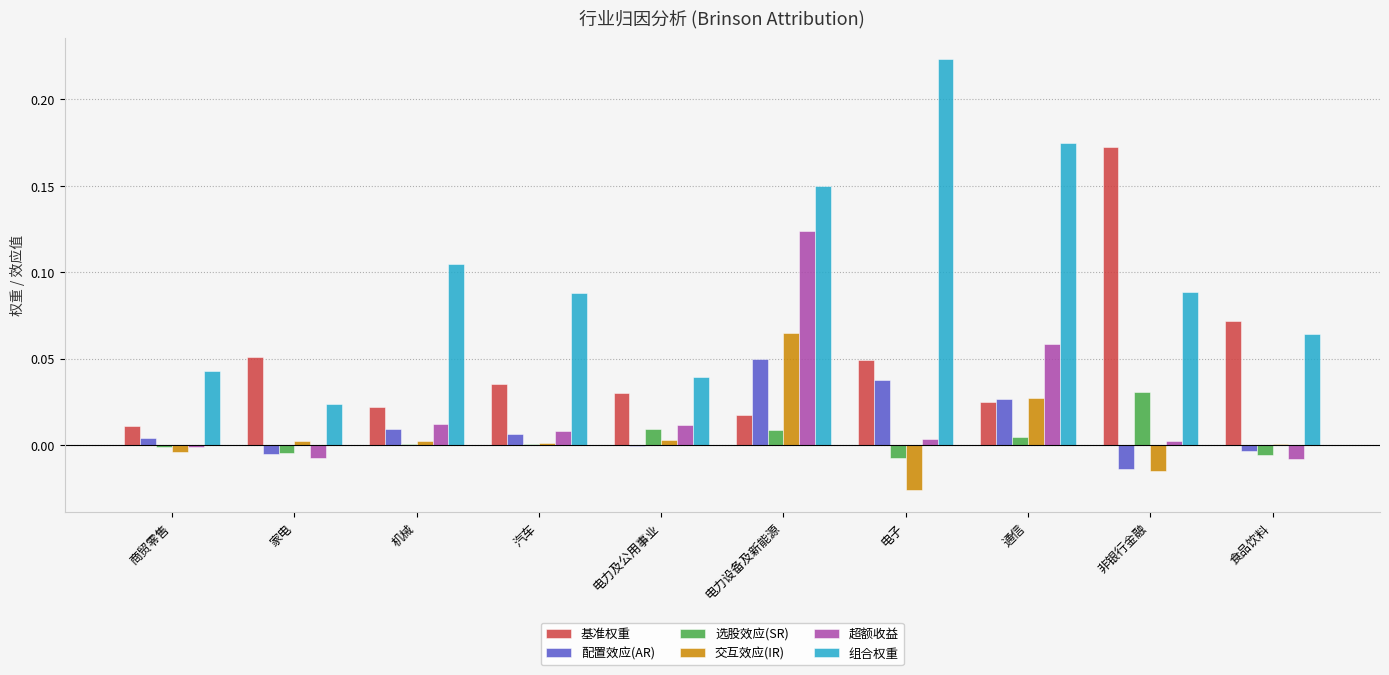

Is it true that 选股效应(SR) equals 0.0 at 非银行金融?

True